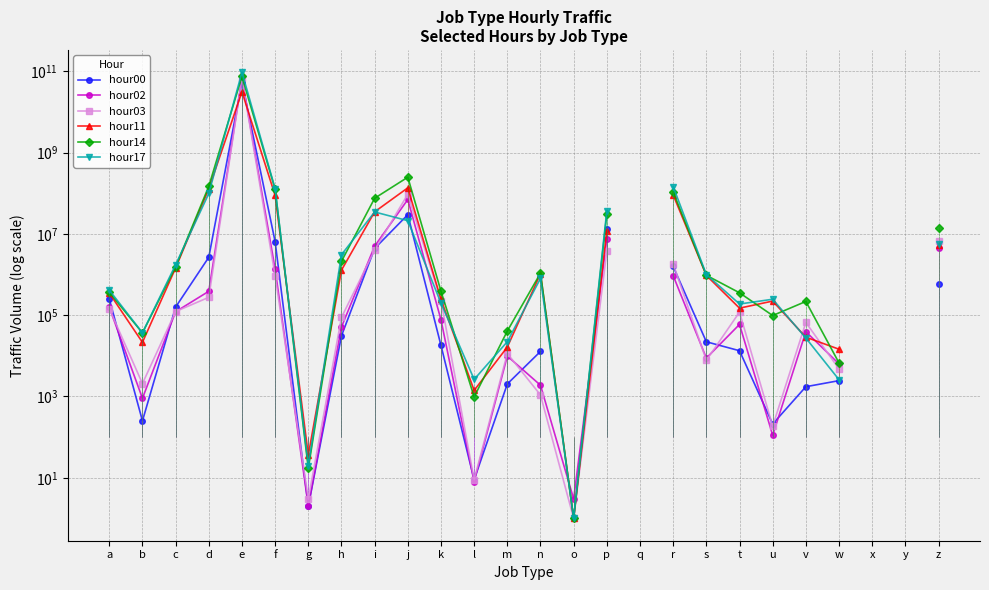

Count the number of data series in this chart.

6